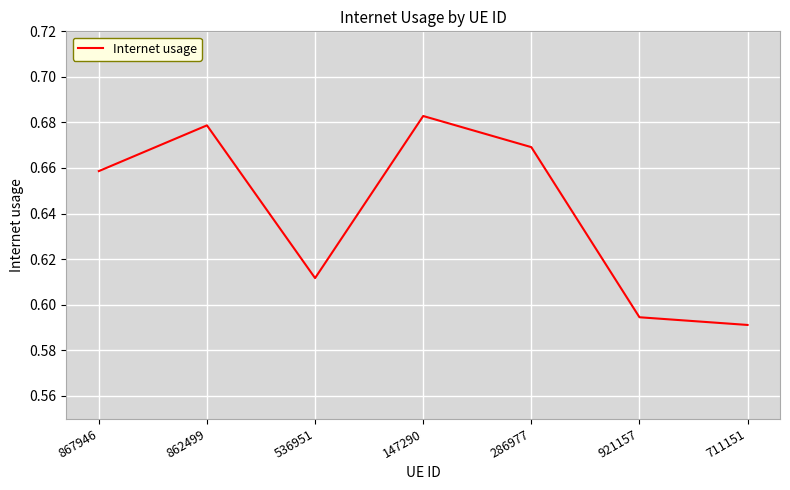

Which category has the highest value across all series?

147290